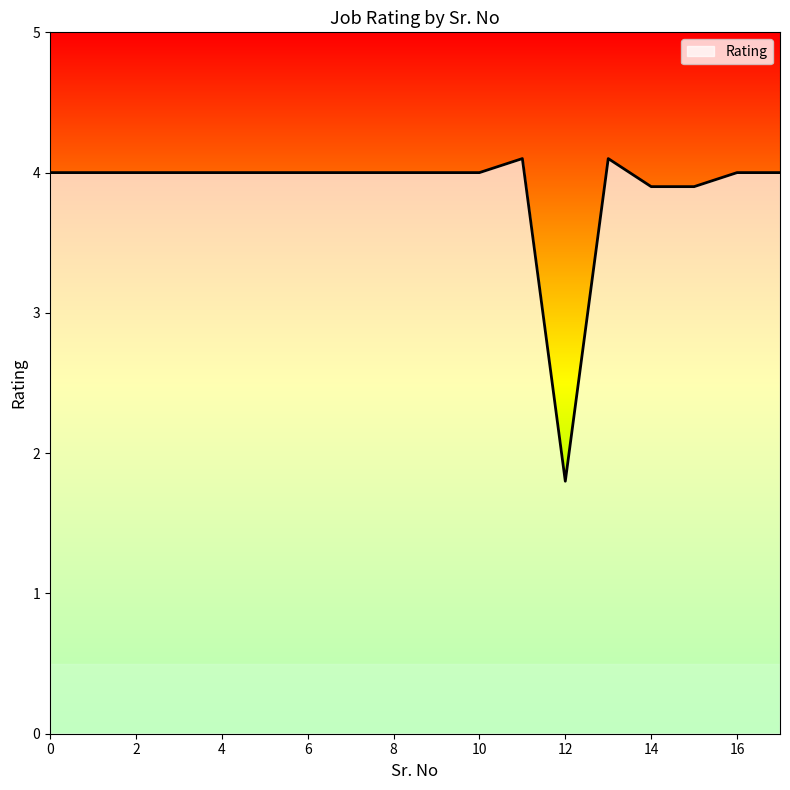

What is the smallest value displayed?

1.8